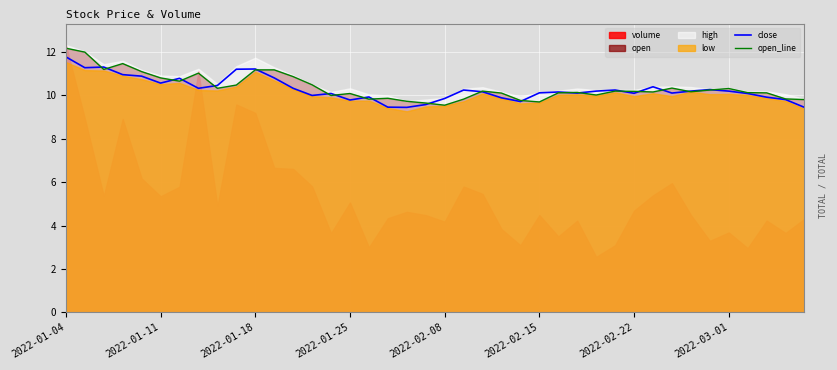

How many intersections are there between open_line and close?

20